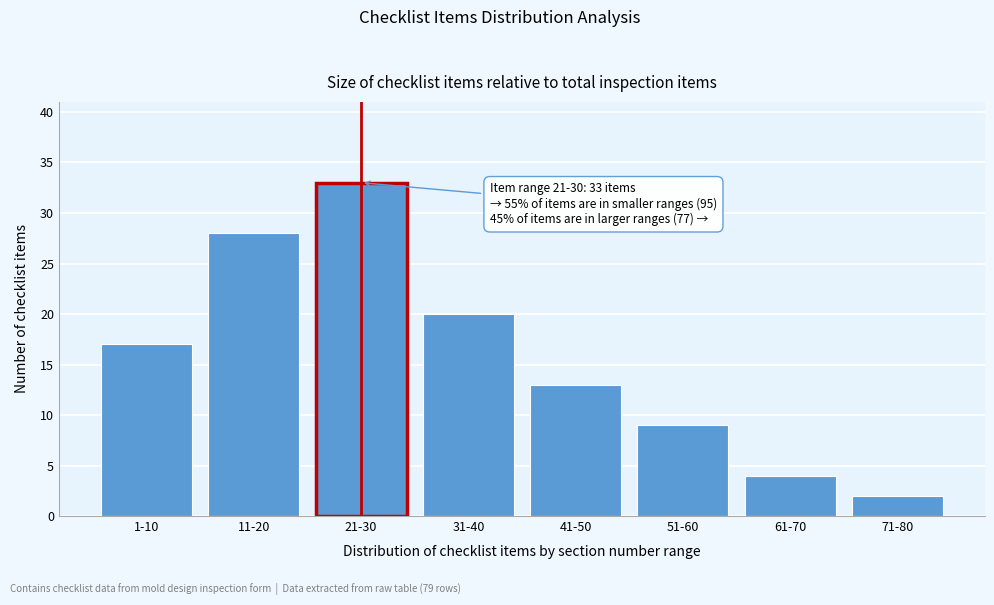

Reading right to left, what are all the values shown in this chart?

2	4	9	13	20	33	28	17